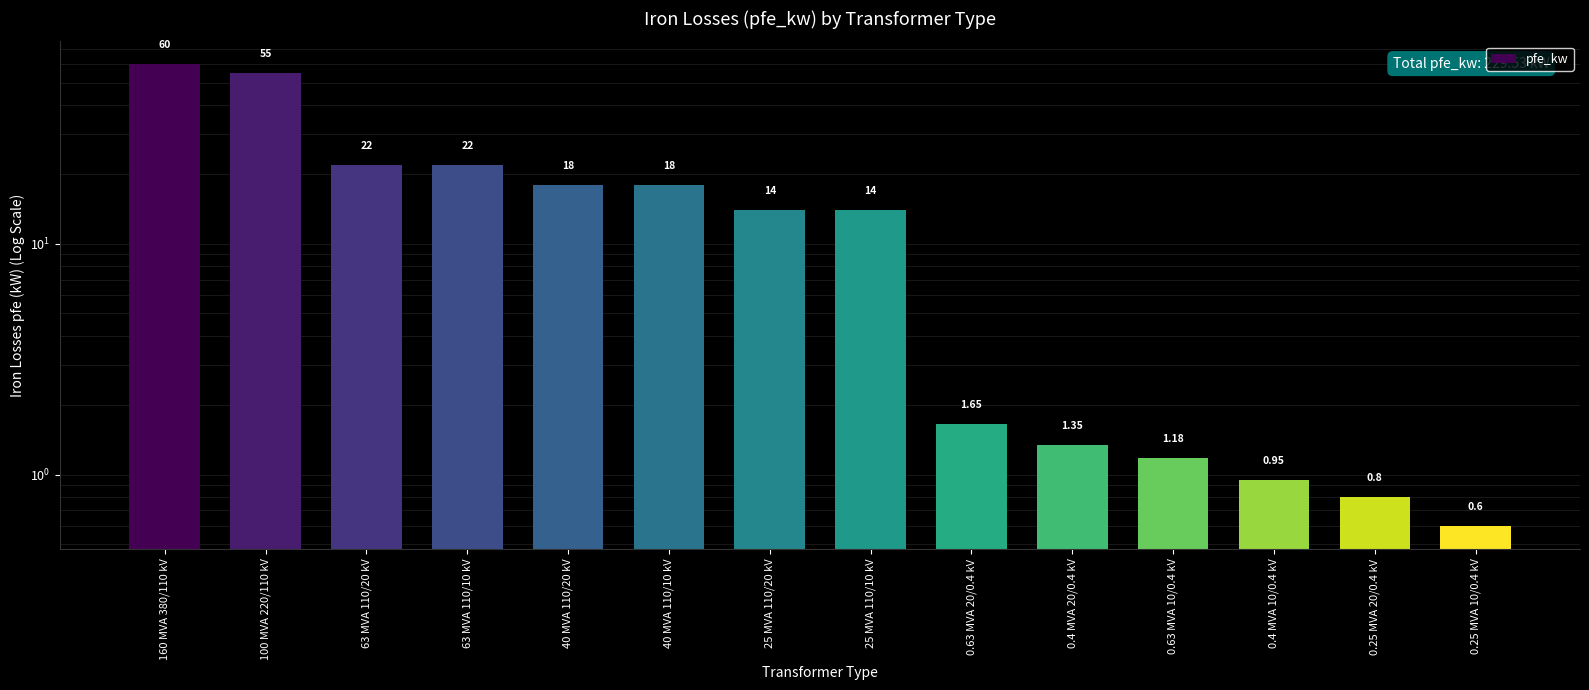

What is the ratio of the value at 40 MVA 110/20 kV to the value at 0.63 MVA 10/0.4 kV?

15.3